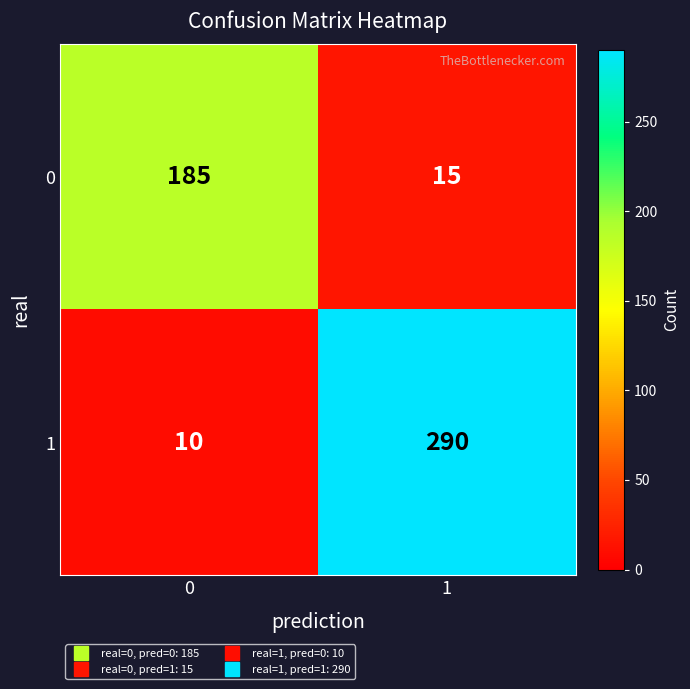

At which category is the sum across all series the highest?

1